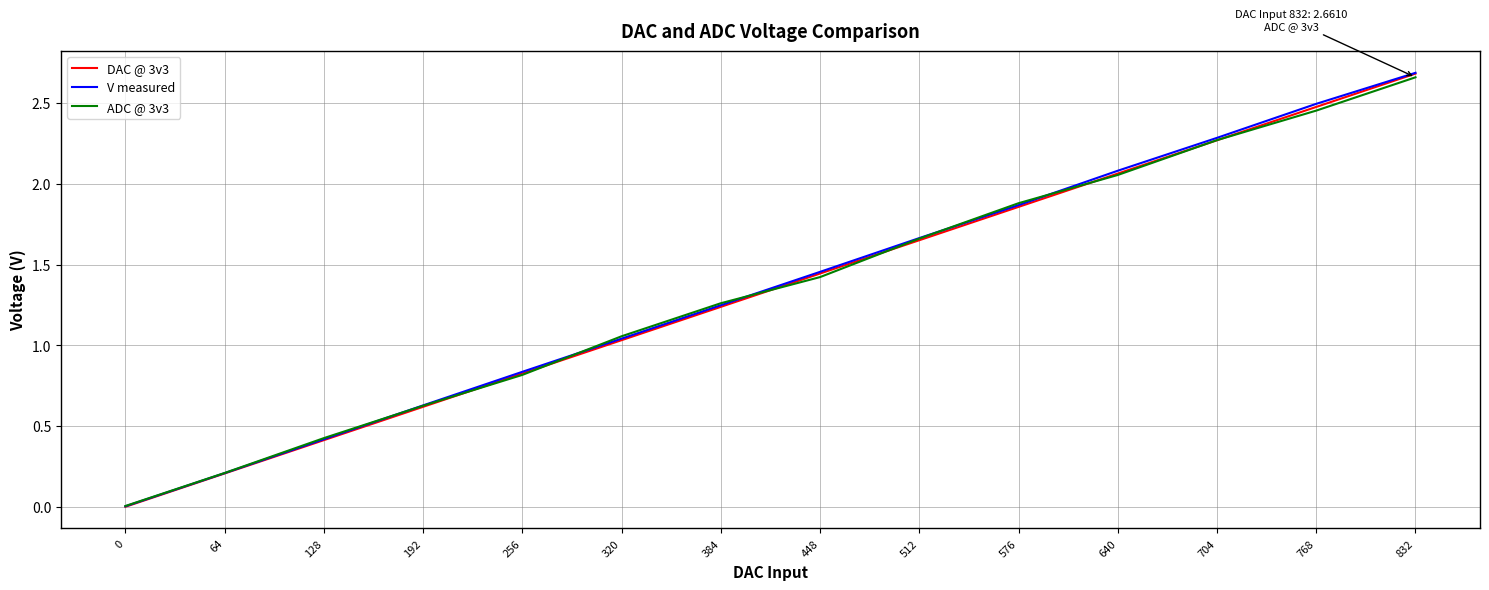

The DAC @ 3v3 series shows 0.8 at 256. True or false?

True